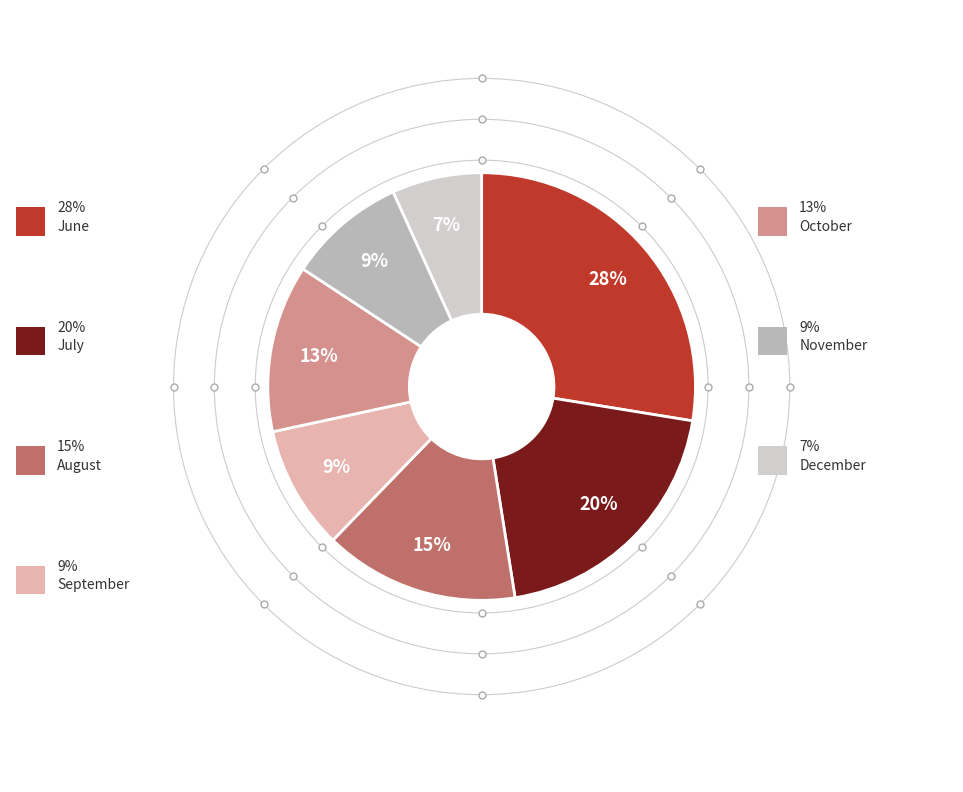

Between December and June, which is larger?

June